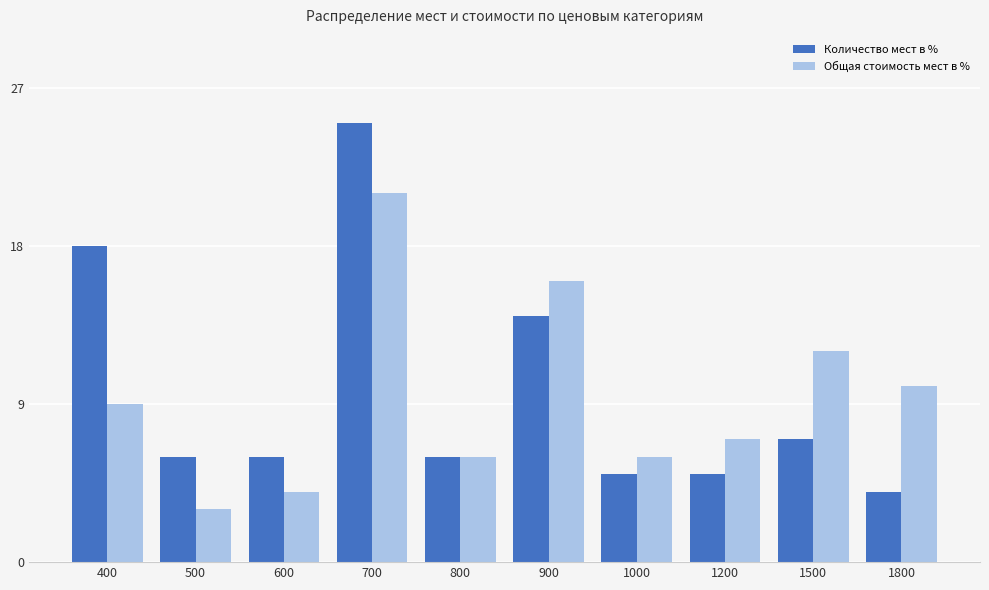

At which label does Количество мест в % first exceed 6?

400